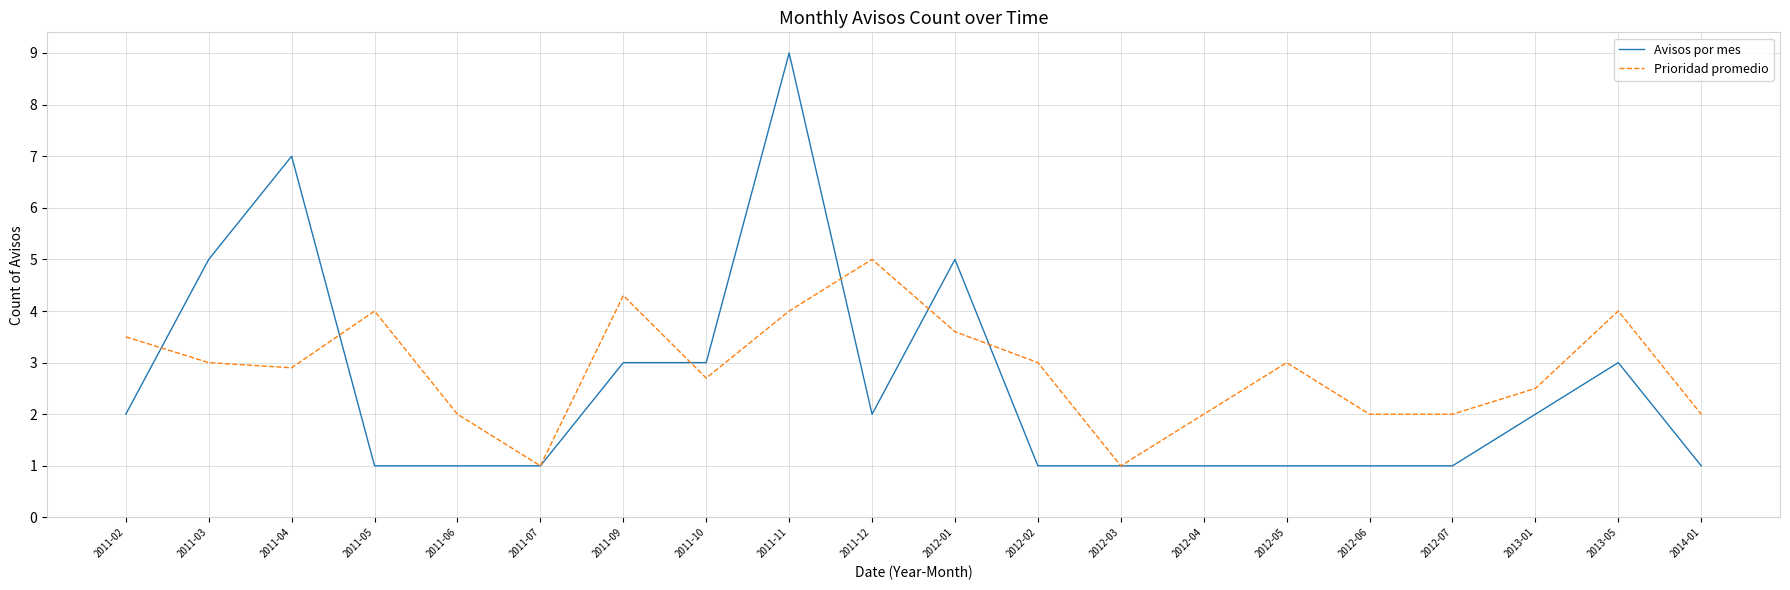

Does the chart have visible grid lines?

Yes